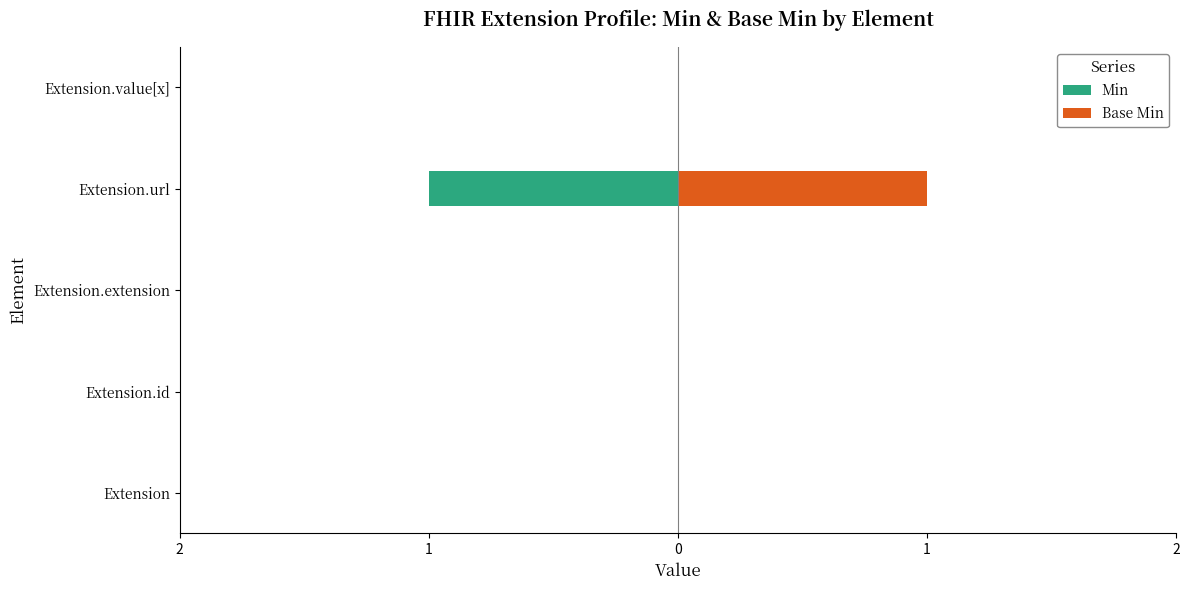

Is the value of Min at Extension.url greater than the value of Base Min at Extension.value[x]?

No